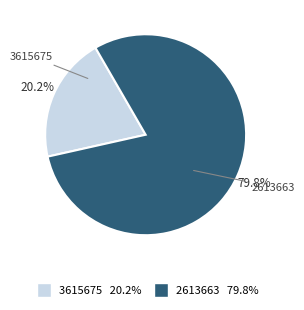

Does any single category account for the majority?

Yes